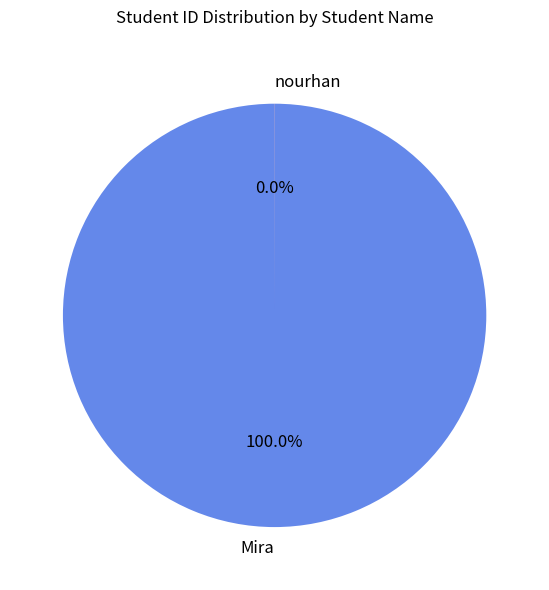

To the nearest percent, what is the average slice percentage?

50%